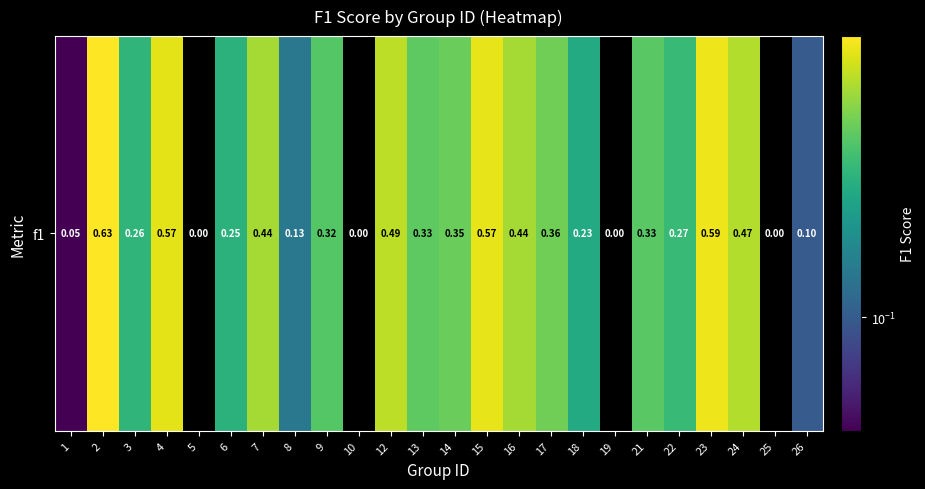

List the labels in order of value, largest first.

2, 23, 15, 4, 12, 24, 7, 16, 17, 14, 13, 21, 9, 22, 3, 6, 18, 8, 26, 1, 5, 10, 19, 25